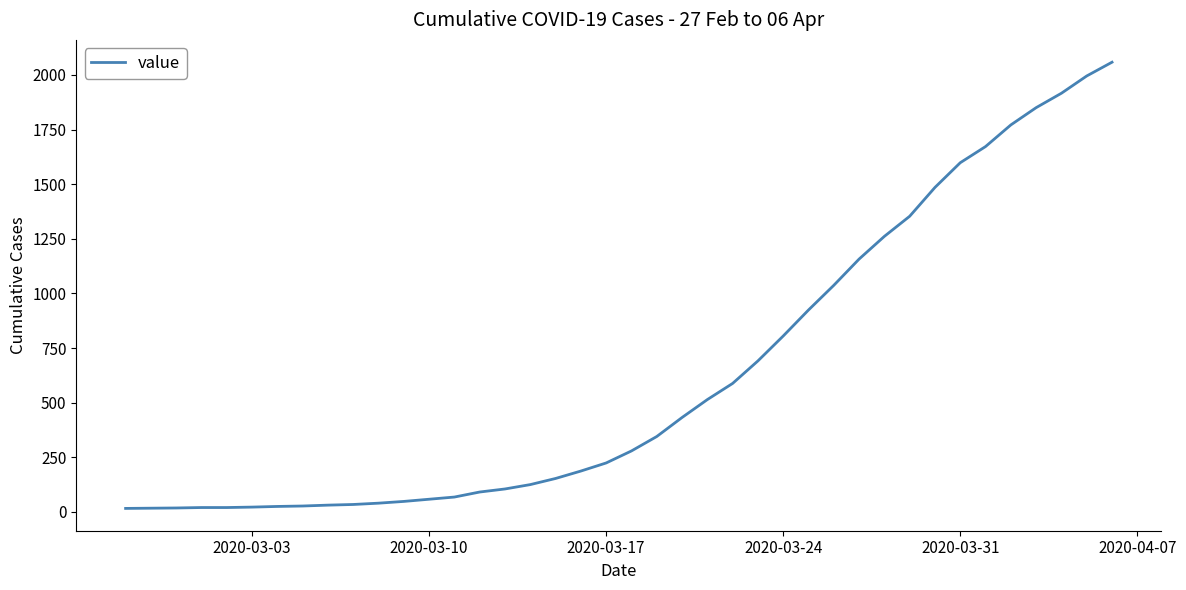

What is the difference between the maximum and minimum values?

2042